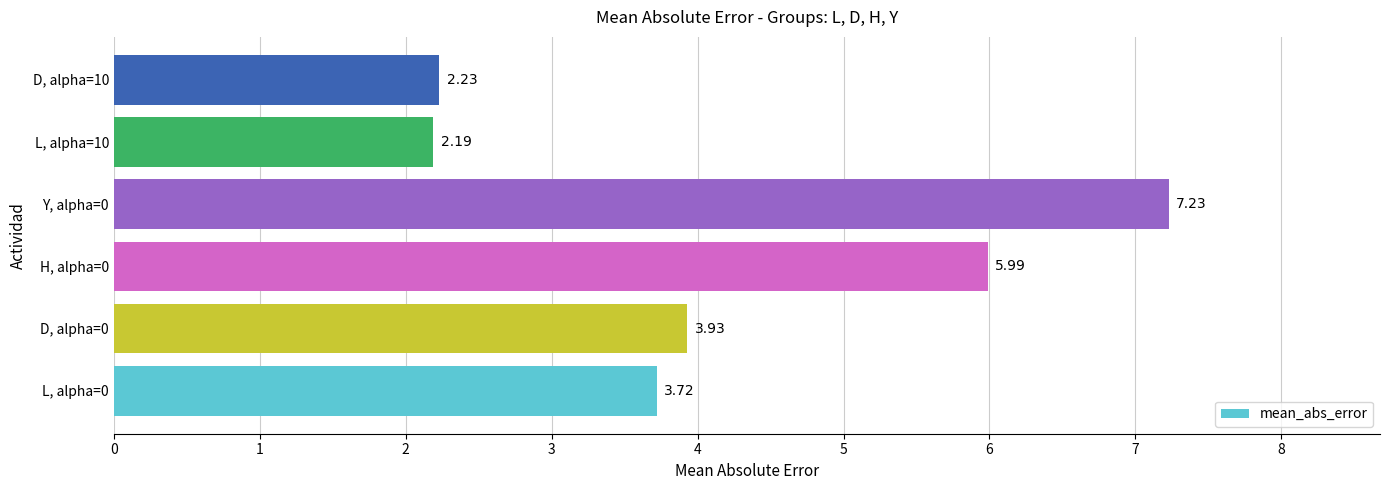

Rank the categories by value from lowest to highest.

L, alpha=10, D, alpha=10, L, alpha=0, D, alpha=0, H, alpha=0, Y, alpha=0